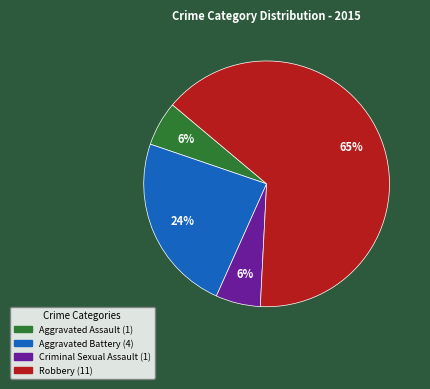

How many segments does this pie chart have?

4